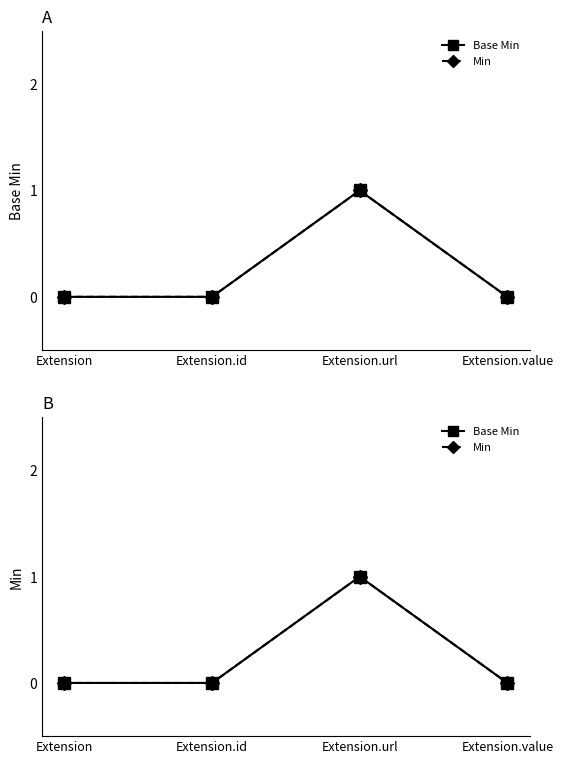

How many lines are shown in the chart?

2